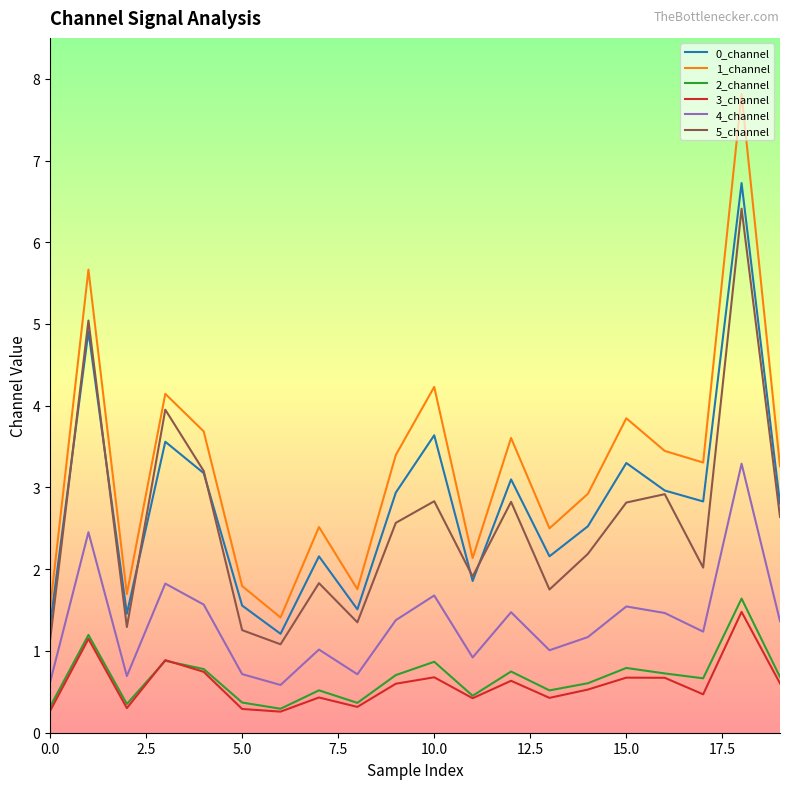

True or false: 3_channel and 0_channel intersect in this chart.

False